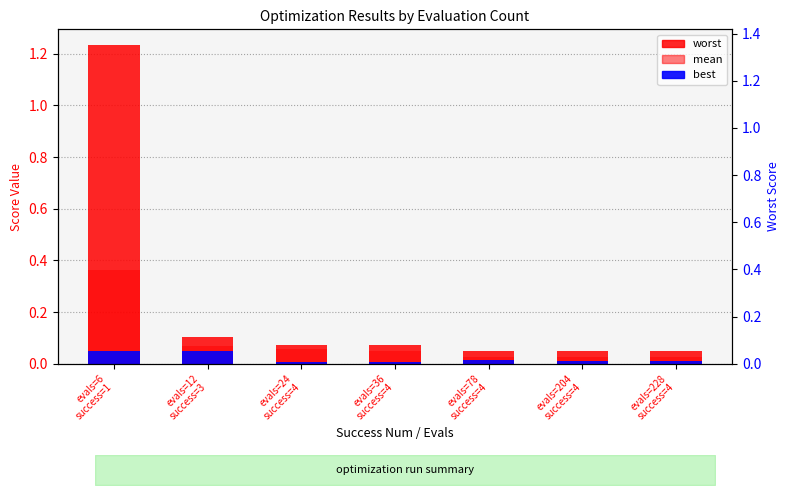

The value of worst at evals=6
success=1 is 1.2. True or false?

True